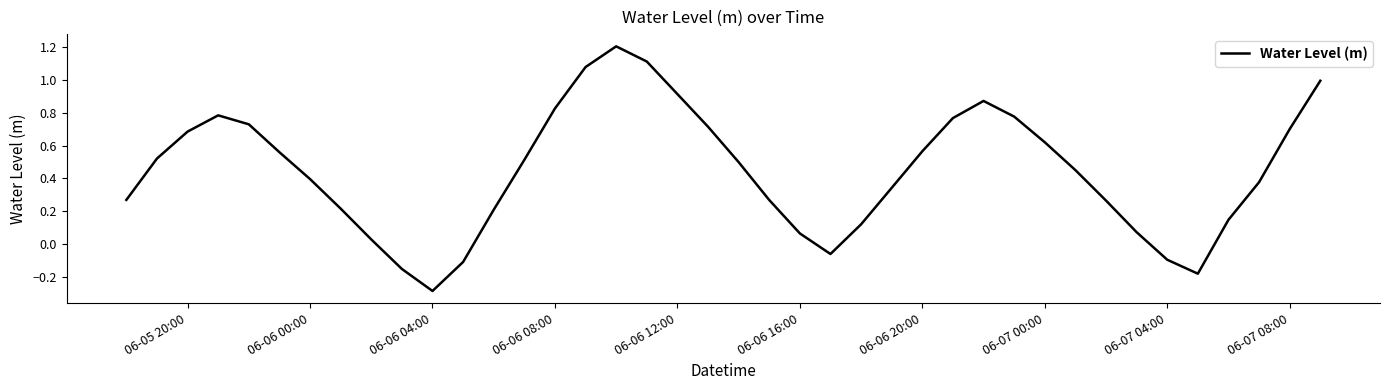

What is the difference between the maximum and minimum values?

1.5